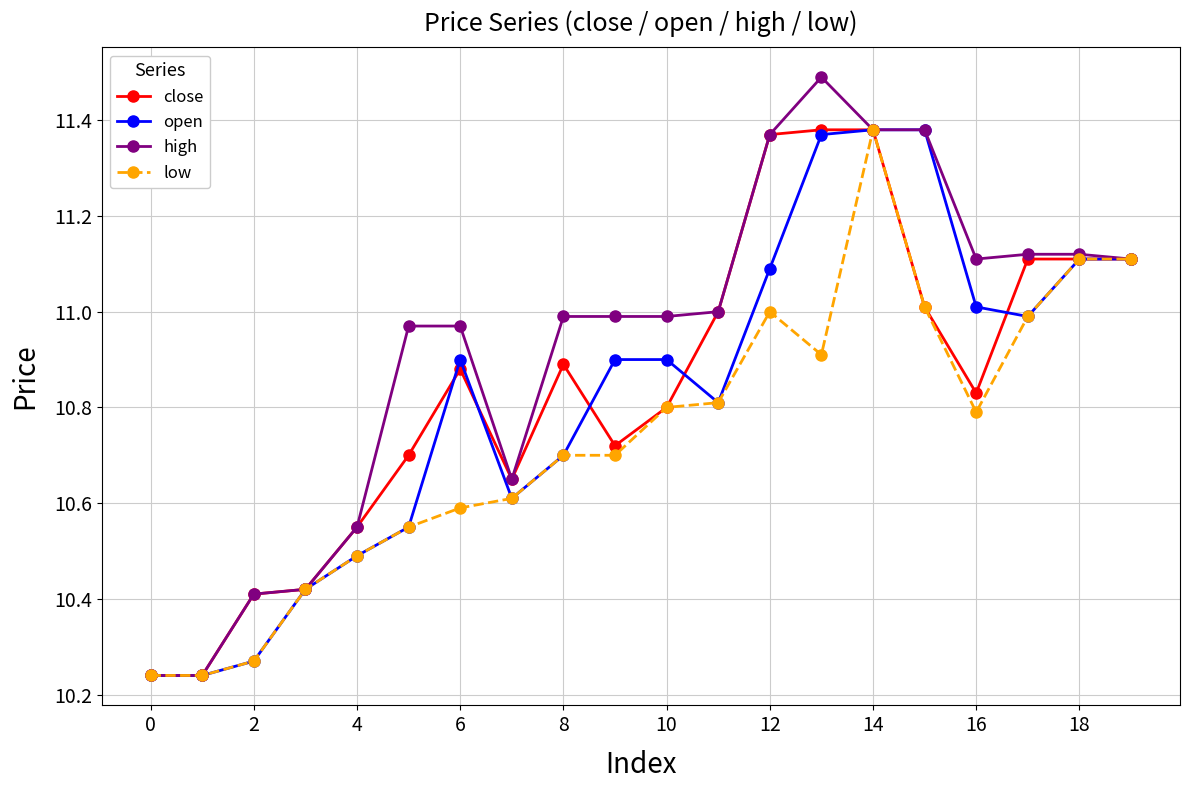

What is the greatest value displayed?

11.5